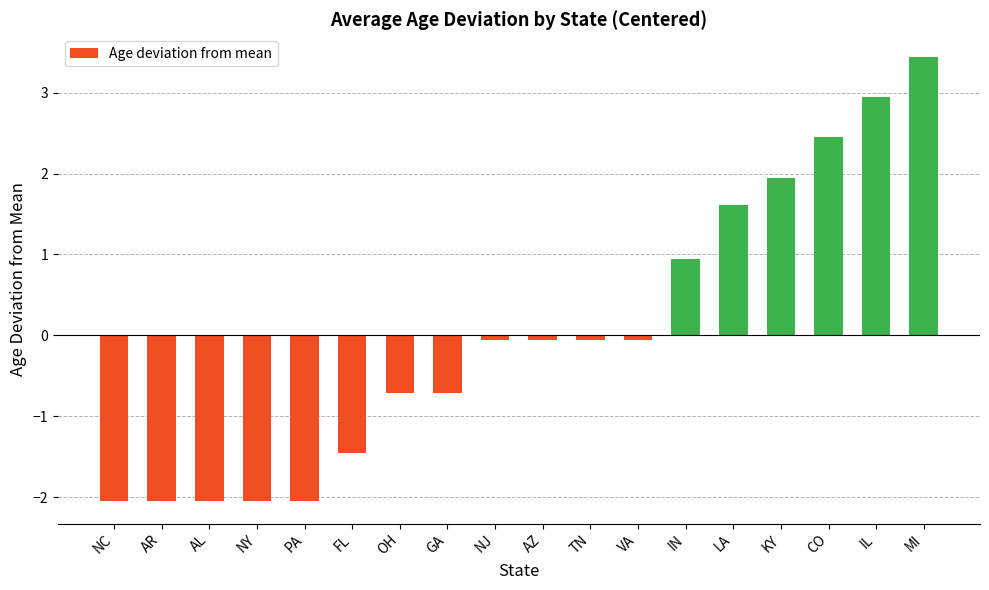

How many distinct data groups are displayed?

1